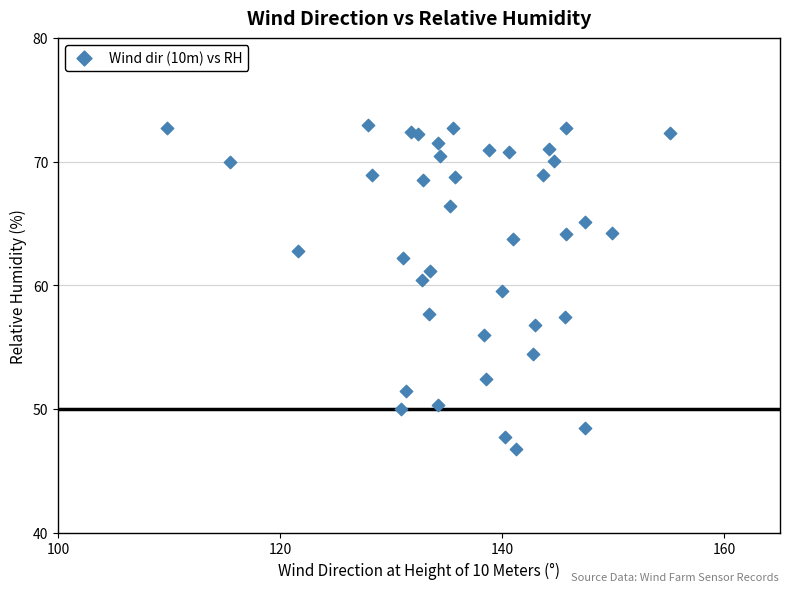

What Y value in the scatter plot is closest to 59?

59.5